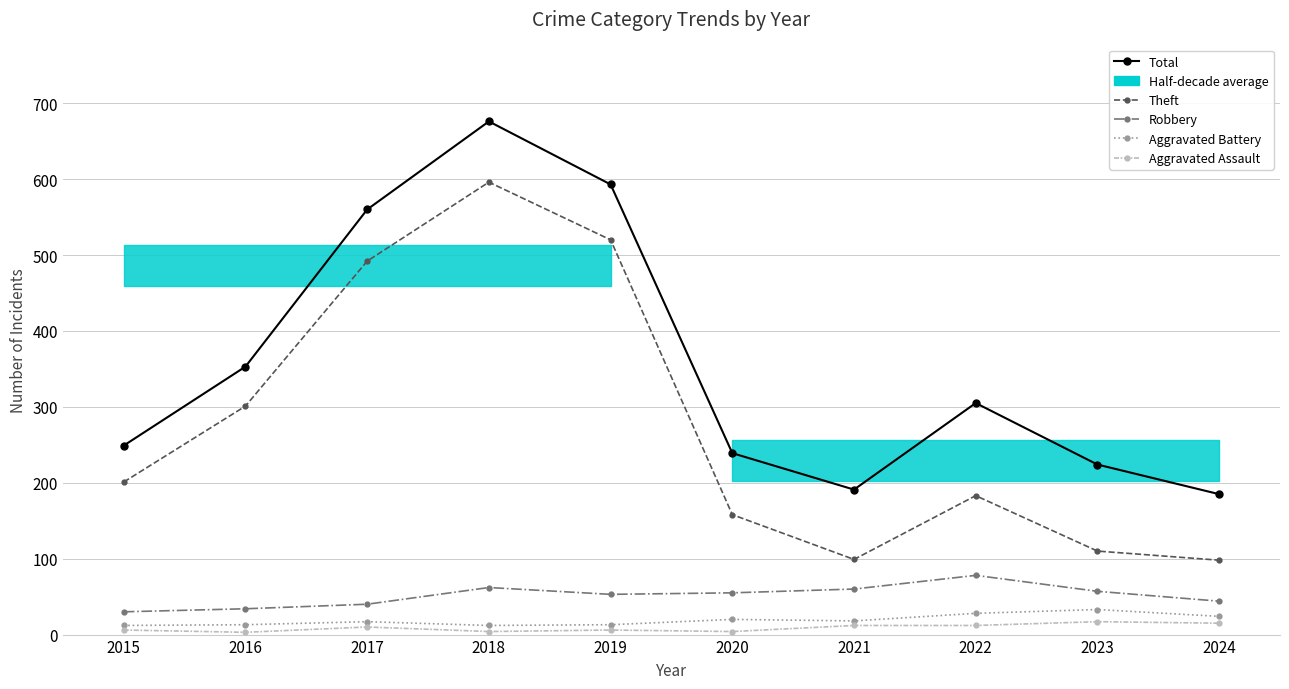

Where is Theft nearest to the value 347?

2016